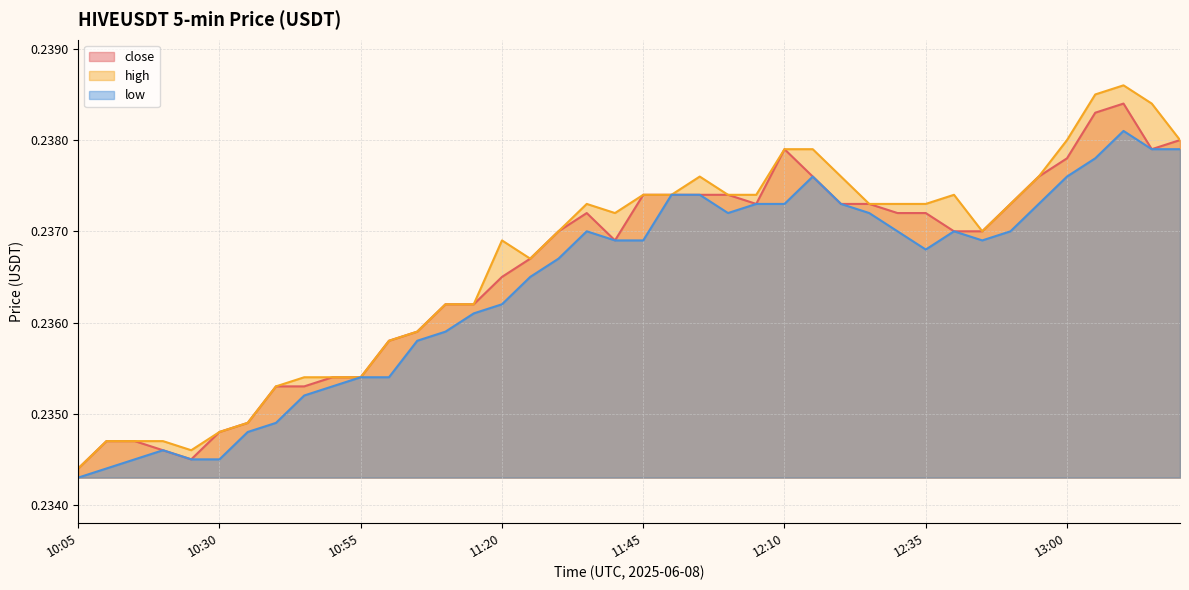

What is the average value of the high series?

0.2